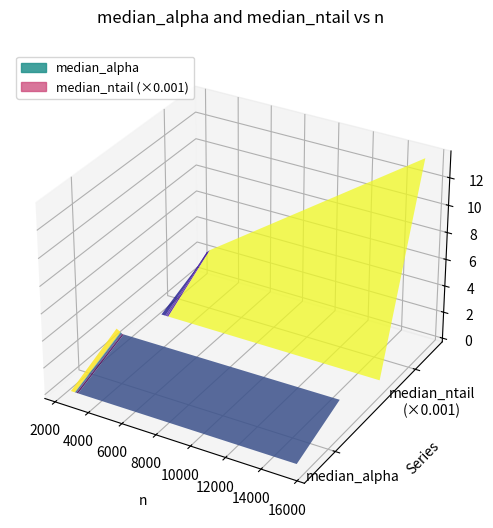

Reading right to left, list all the values displayed in this chart.

median_alpha: 15447=1.6	2589=1.6	2676=1.5	2574=1.6	2763=1.5	2331=1.8	2655=1.5
median_ntail: 15447=13639.0	2589=2257.0	2676=2341.0	2574=2154.0	2763=2439.0	2331=1584.0	2655=2256.0